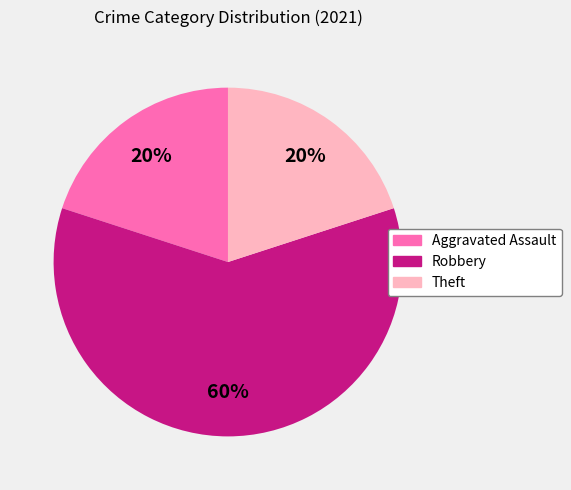

Does any single category account for the majority?

Yes